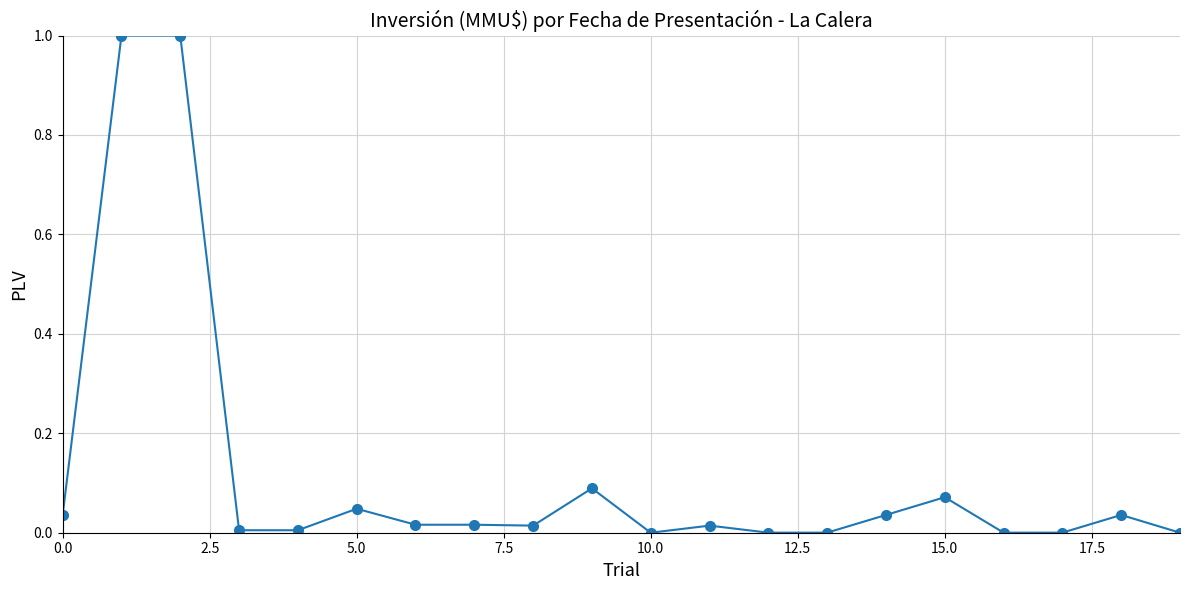

How many data points does each series have?

20